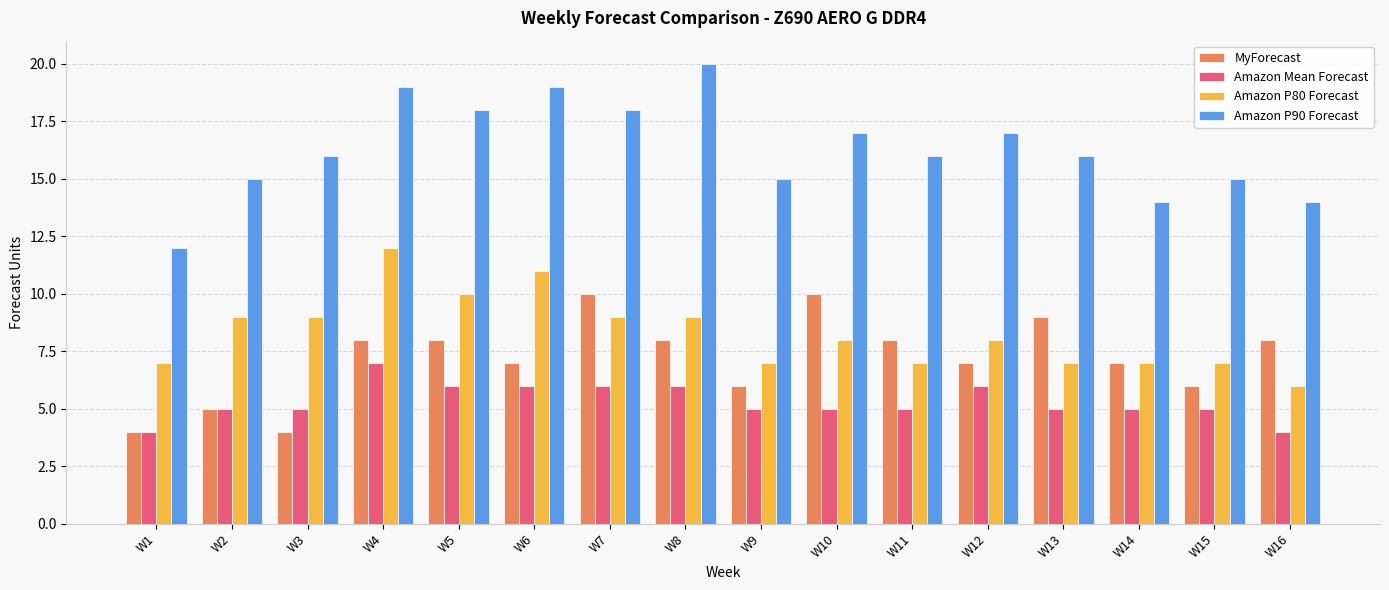

Which series changed the most between W4 and W11?

Amazon P80 Forecast